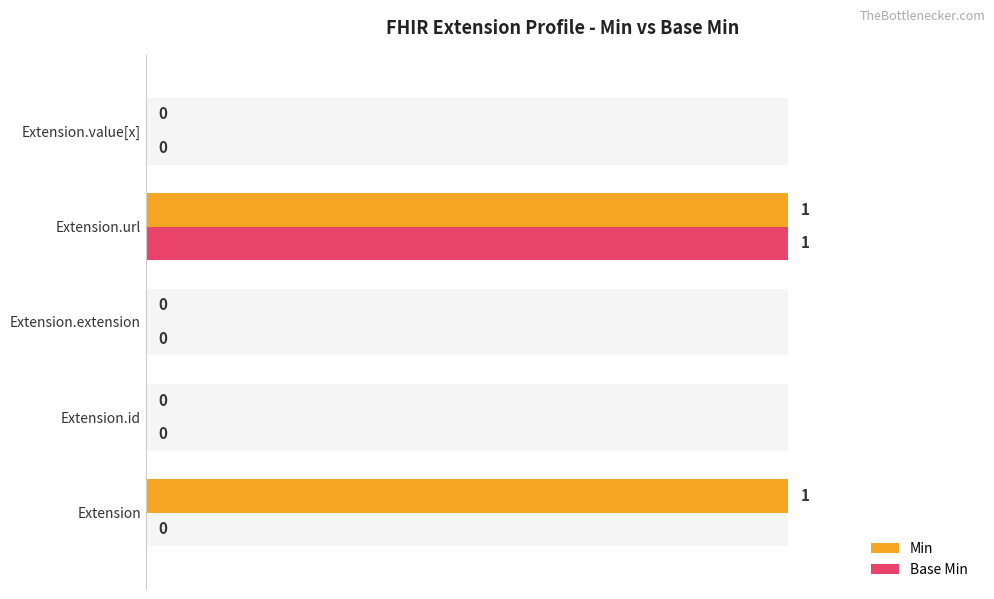

Is the value of Base Min at Extension.value[x] greater than the value of Min at Extension.id?

No